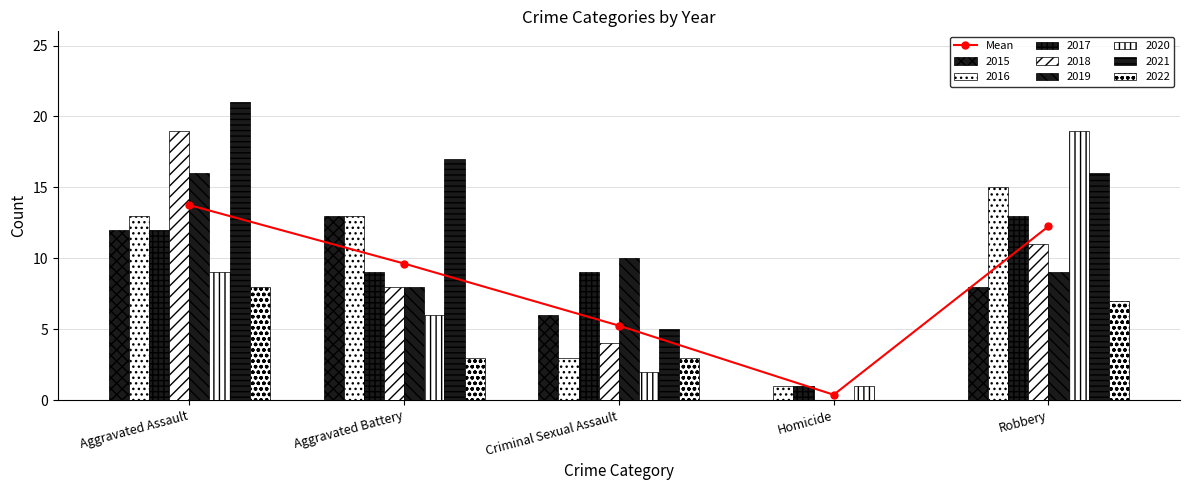

Approximately how many times larger is the value at Aggravated Assault compared to Criminal Sexual Assault?

2.6